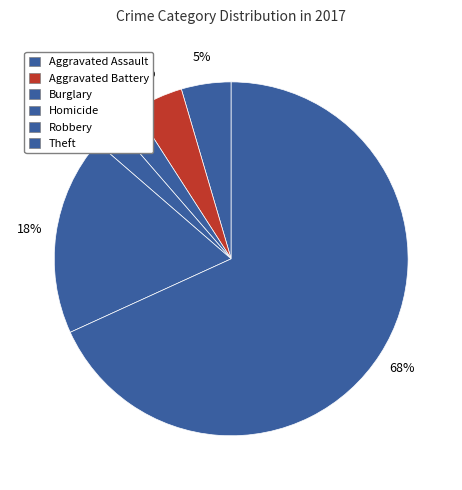

Does any single category account for the majority?

Yes